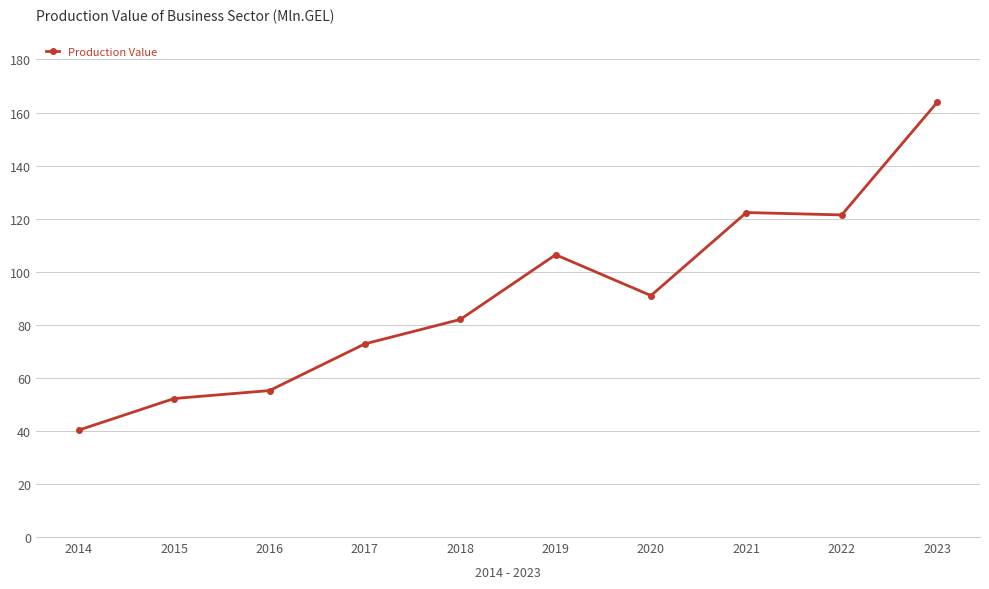

Reading right to left, extract all data points from this chart.

163.8	121.4	122.3	91.0	106.4	82.0	72.8	55.2	52.2	40.3